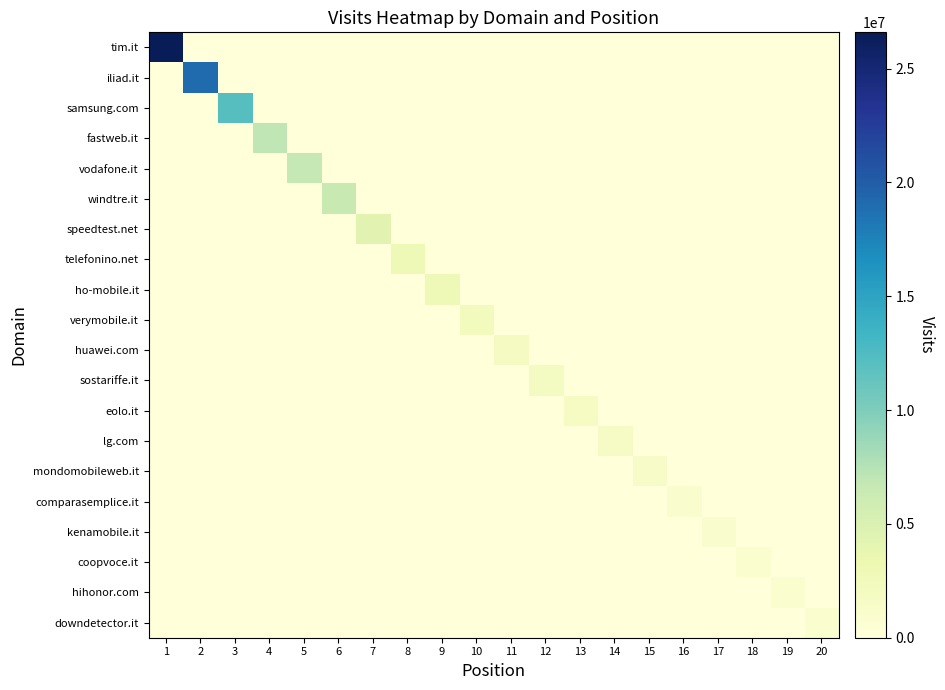

Rank the series by their maximum value, from highest to lowest.

tim.it, iliad.it, samsung.com, fastweb.it, vodafone.it, windtre.it, speedtest.net, telefonino.net, ho-mobile.it, verymobile.it, huawei.com, sostariffe.it, eolo.it, lg.com, mondomobileweb.it, comparasemplice.it, kenamobile.it, coopvoce.it, hihonor.com, downdetector.it